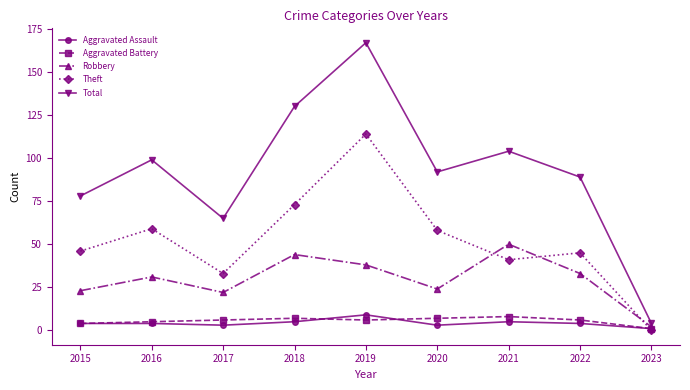

Count the number of data series in this chart.

5